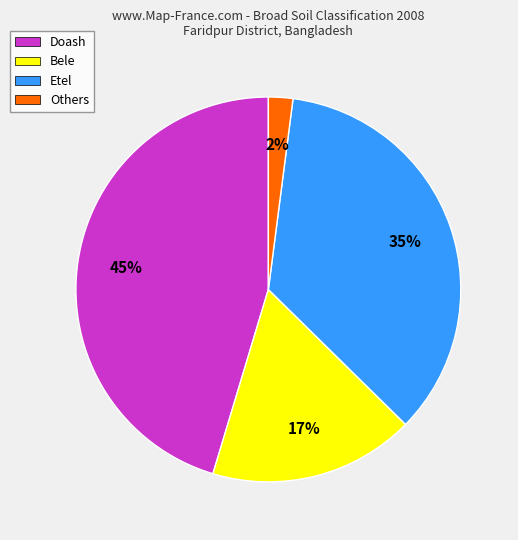

Rank the categories by value from highest to lowest.

Doash, Etel, Bele, Others